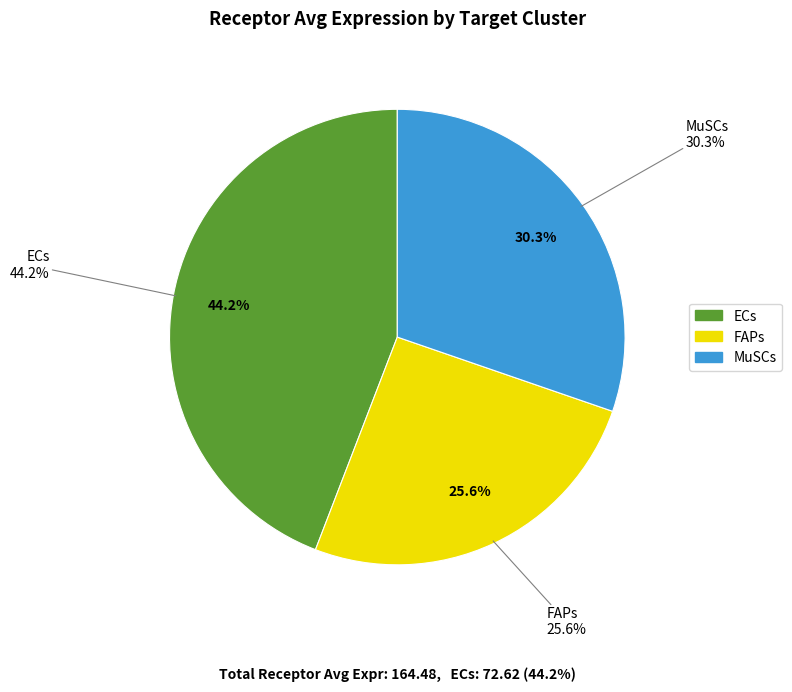

To the nearest percent, what is the combined percentage of MuSCs and FAPs?

56%